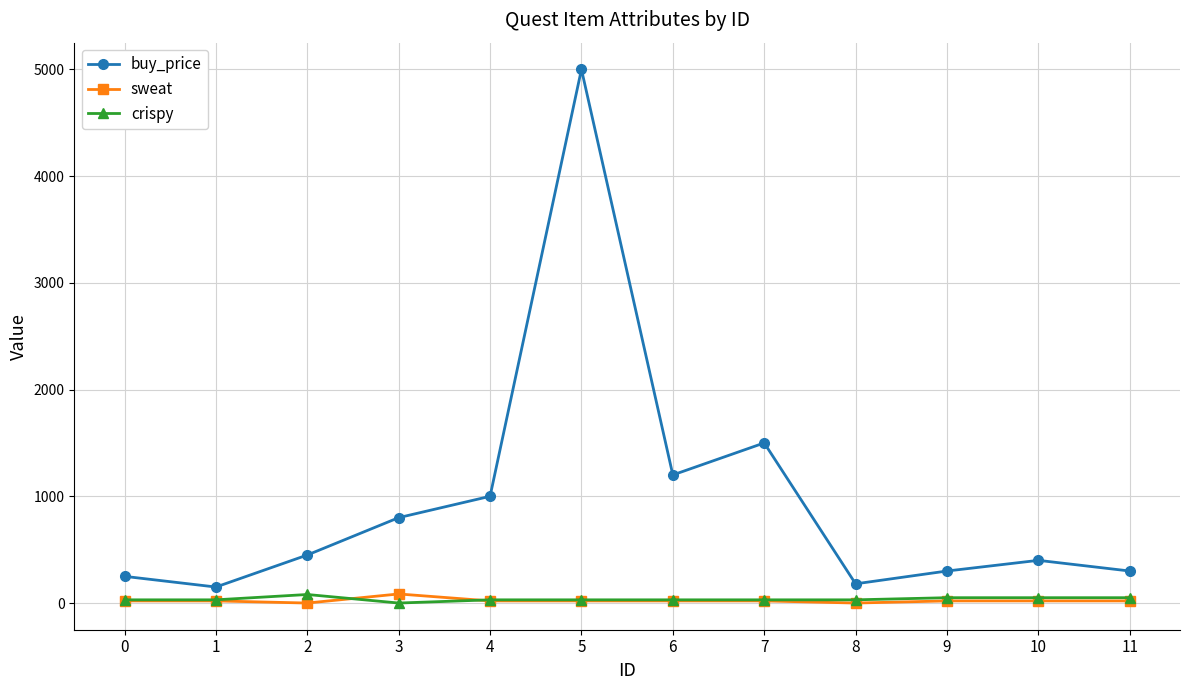

Which series changed the most between 4 and 5?

buy_price